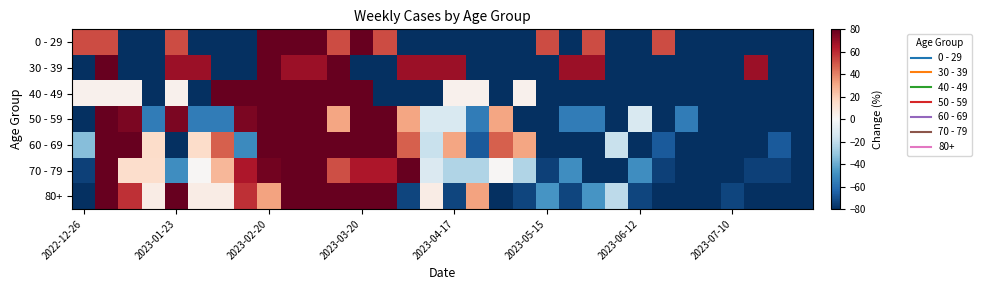

Reading left to right, list all the values displayed in this chart.

0 - 29: 52.4	52.4	-100.0	-100.0	52.4	-100.0	-100.0	-100.0	204.8	814.3	357.1	52.4	204.8	52.4	-100.0	-100.0	-100.0	-100.0	-100.0	-100.0	52.4	-100.0	52.4	-100.0	-100.0	52.4	-100.0	-100.0	-100.0	-100.0	-100.0	-100.0
30 - 39: -100.0	405.3	-100.0	-100.0	68.4	68.4	-100.0	-100.0	405.3	68.4	68.4	405.3	-100.0	-100.0	68.4	68.4	68.4	-100.0	-100.0	-100.0	-100.0	68.4	68.4	-100.0	-100.0	-100.0	-100.0	-100.0	-100.0	68.4	-100.0	-100.0
40 - 49: 3.2	3.2	3.2	-100.0	3.2	-100.0	106.5	312.9	209.7	312.9	312.9	209.7	312.9	-100.0	-100.0	-100.0	3.2	3.2	-100.0	3.2	-100.0	-100.0	-100.0	-100.0	-100.0	-100.0	-100.0	-100.0	-100.0	-100.0	-100.0	-100.0
50 - 59: -100.0	250.7	75.3	-56.2	75.3	-56.2	-56.2	75.3	163.0	119.2	294.5	31.5	163.0	119.2	31.5	-12.3	-12.3	-56.2	31.5	-100.0	-100.0	-56.2	-56.2	-100.0	-12.3	-100.0	-56.2	-100.0	-100.0	-100.0	-100.0	-100.0
60 - 69: -34.4	146.2	80.5	14.9	-83.6	14.9	47.7	-50.8	113.3	96.9	179.0	129.7	179.0	113.3	47.7	-17.9	31.3	-67.2	47.7	31.3	-100.0	-100.0	-100.0	-17.9	-100.0	-67.2	-100.0	-100.0	-83.6	-100.0	-67.2	-83.6
70 - 79: -74.7	178.3	13.8	13.8	-49.4	1.2	26.5	64.4	77.1	266.8	241.5	51.8	64.4	64.4	89.7	-11.5	-24.1	-24.1	1.2	-24.1	-74.7	-49.4	-87.4	-100.0	-49.4	-74.7	-87.4	-87.4	-87.4	-74.7	-74.7	-100.0
80+: -100.0	111.6	58.7	5.8	164.5	5.8	5.8	58.7	32.2	270.2	111.6	190.9	138.0	164.5	-73.6	5.8	-73.6	32.2	-100.0	-73.6	-47.1	-73.6	-47.1	-20.7	-73.6	-100.0	-100.0	-100.0	-73.6	-100.0	-100.0	-100.0